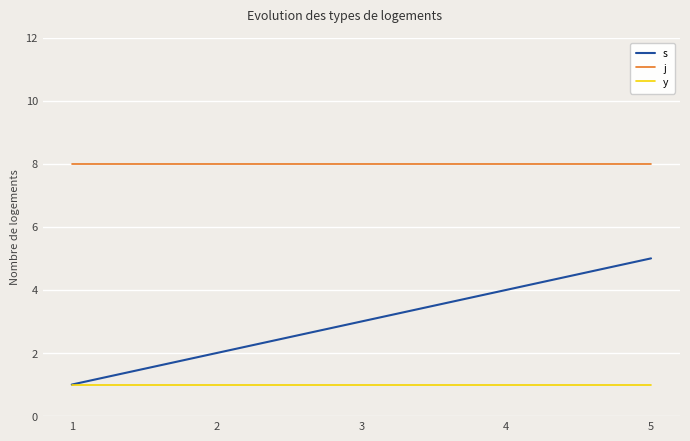

Is it true that y equals 0 at 3?

False